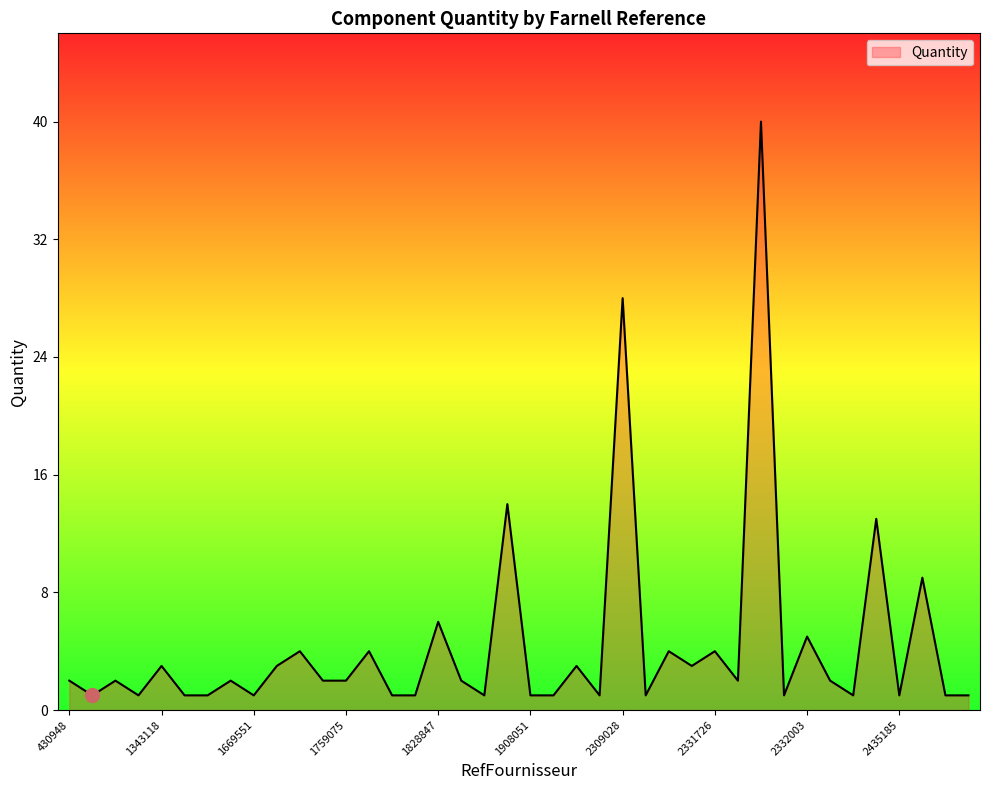

What is the minimum value shown in the chart?

1